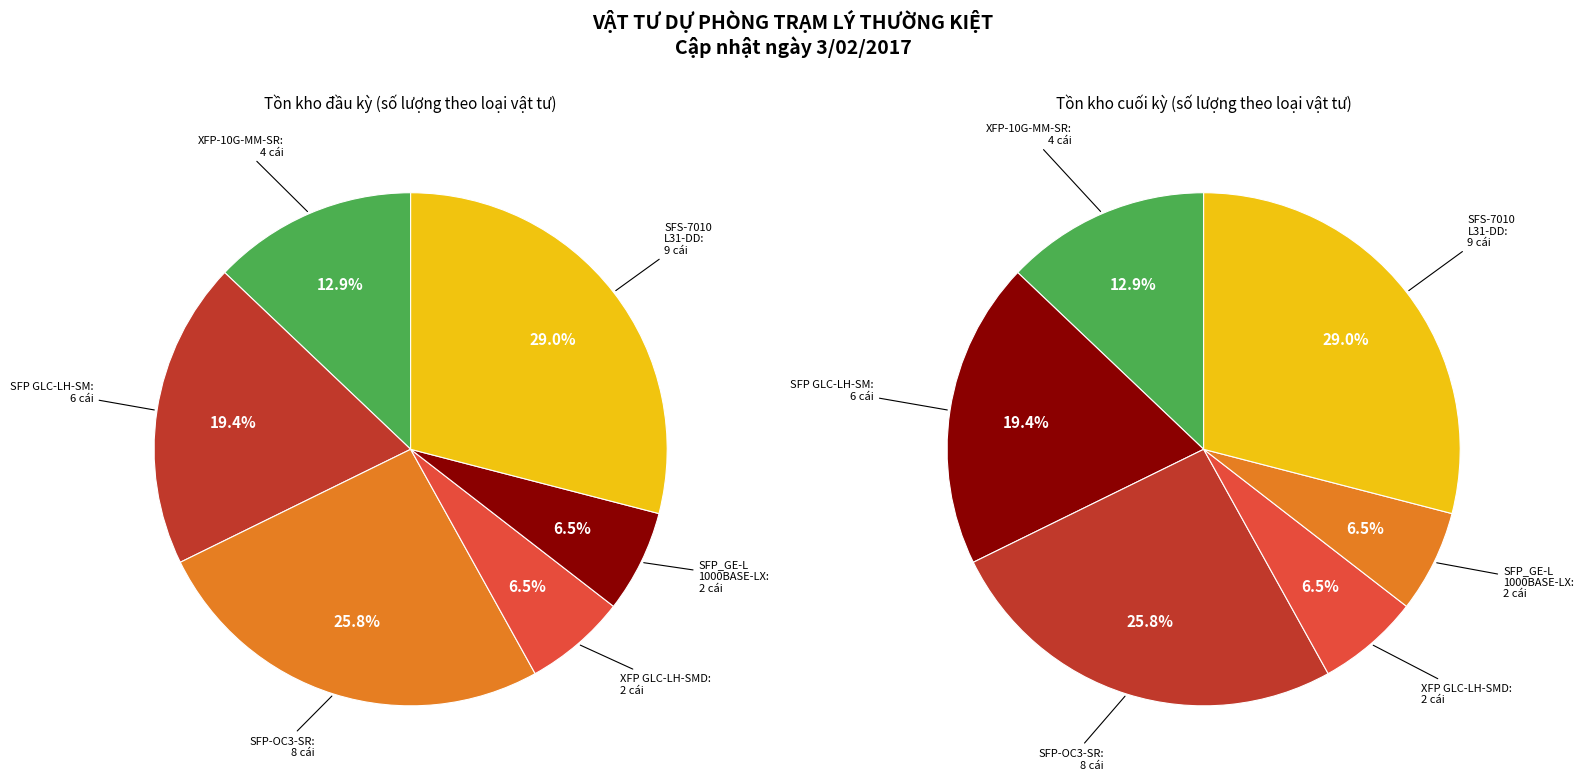

Combined, do XFP GLC-LH-SMD and SFS-7010-L31-DD account for over 50%?

No